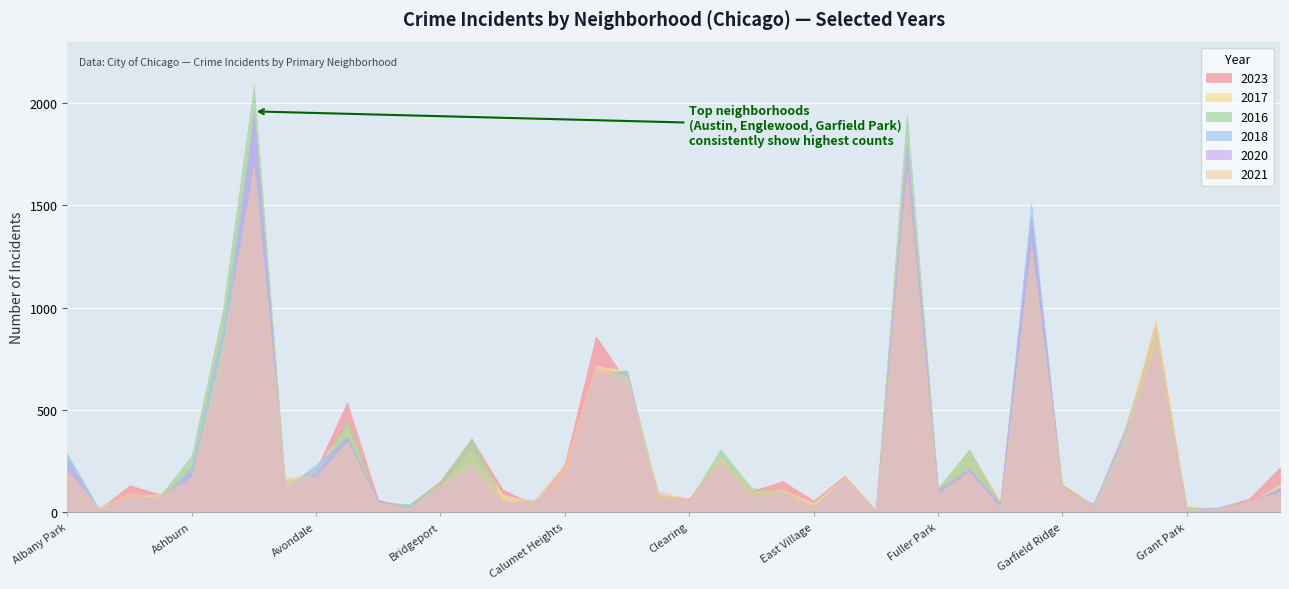

Which series changed the most between Armour Square and Grand Crossing?

2021